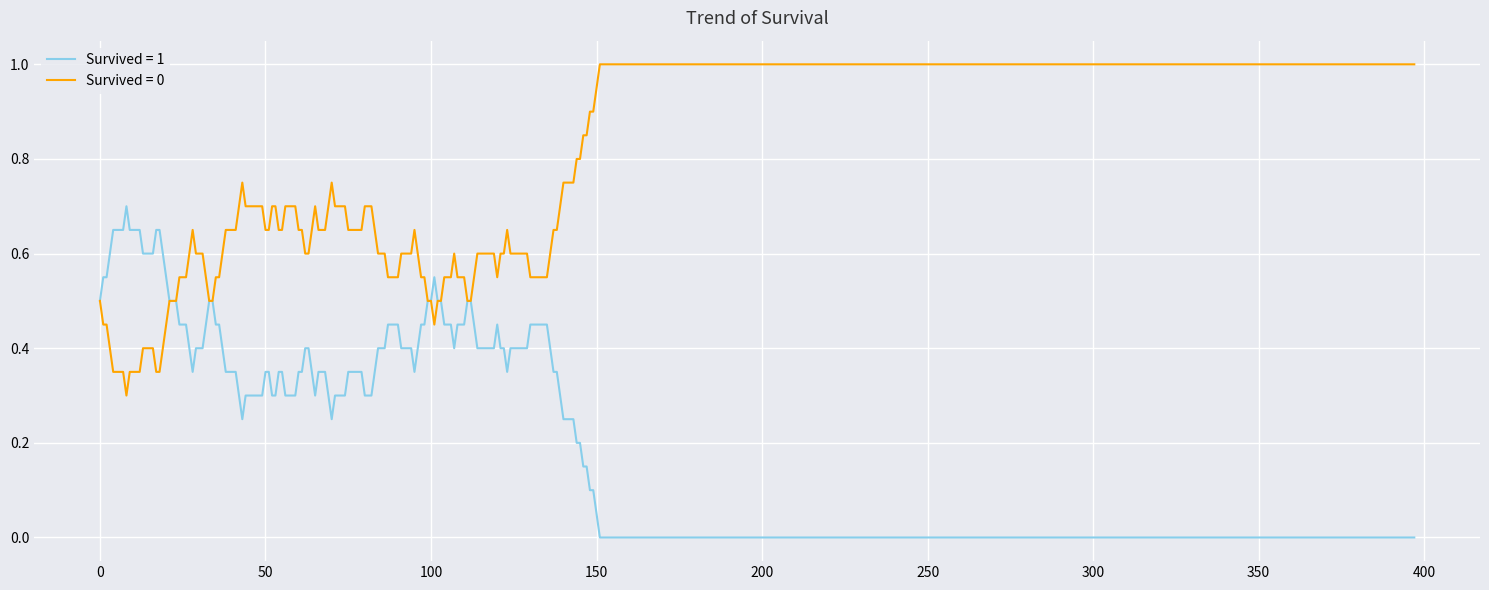

Rank the series by their maximum value, from highest to lowest.

Survived = 0, Survived = 1